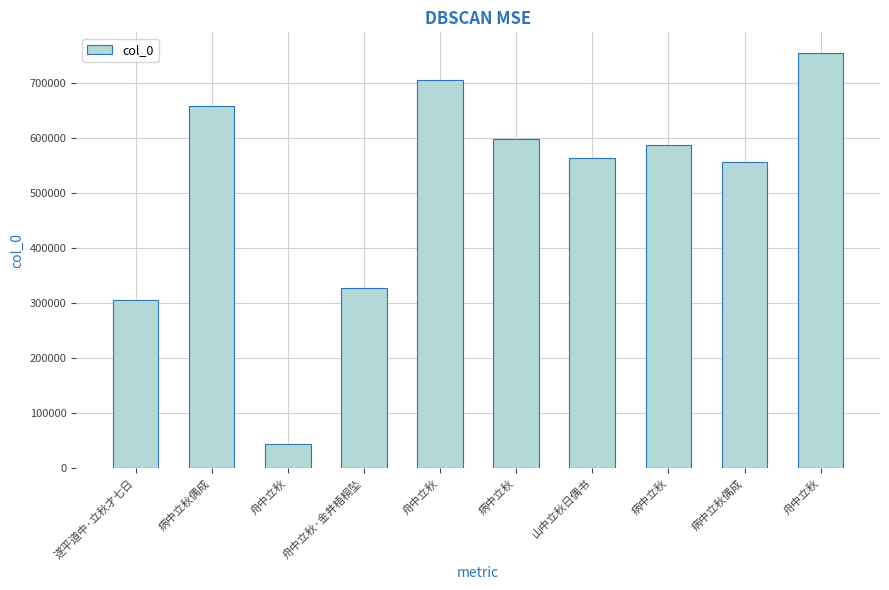

How many series are shown in this chart?

1